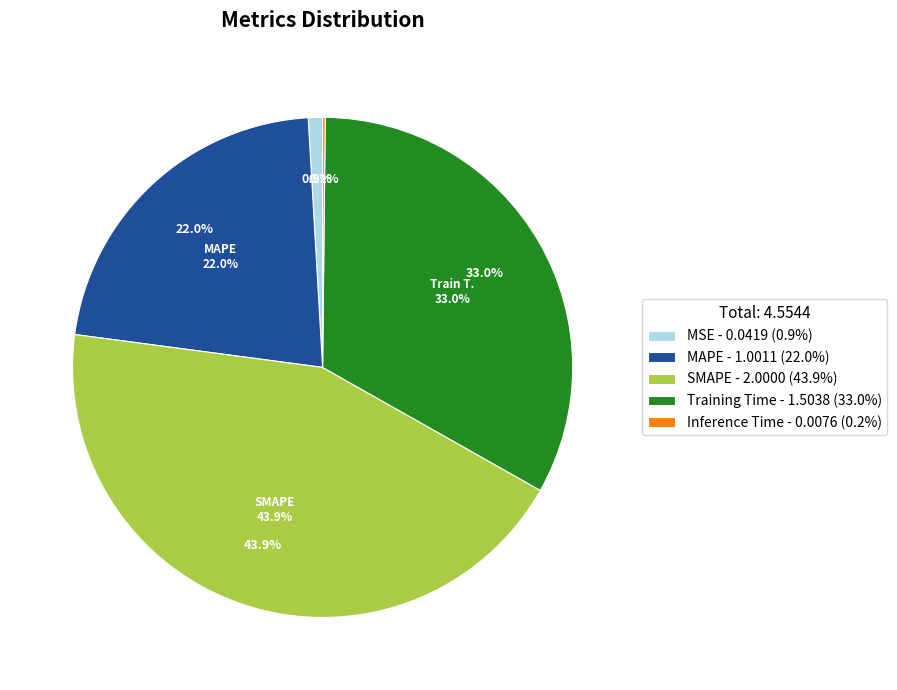

To the nearest percent, what is the combined percentage of MAPE and MSE?

23%